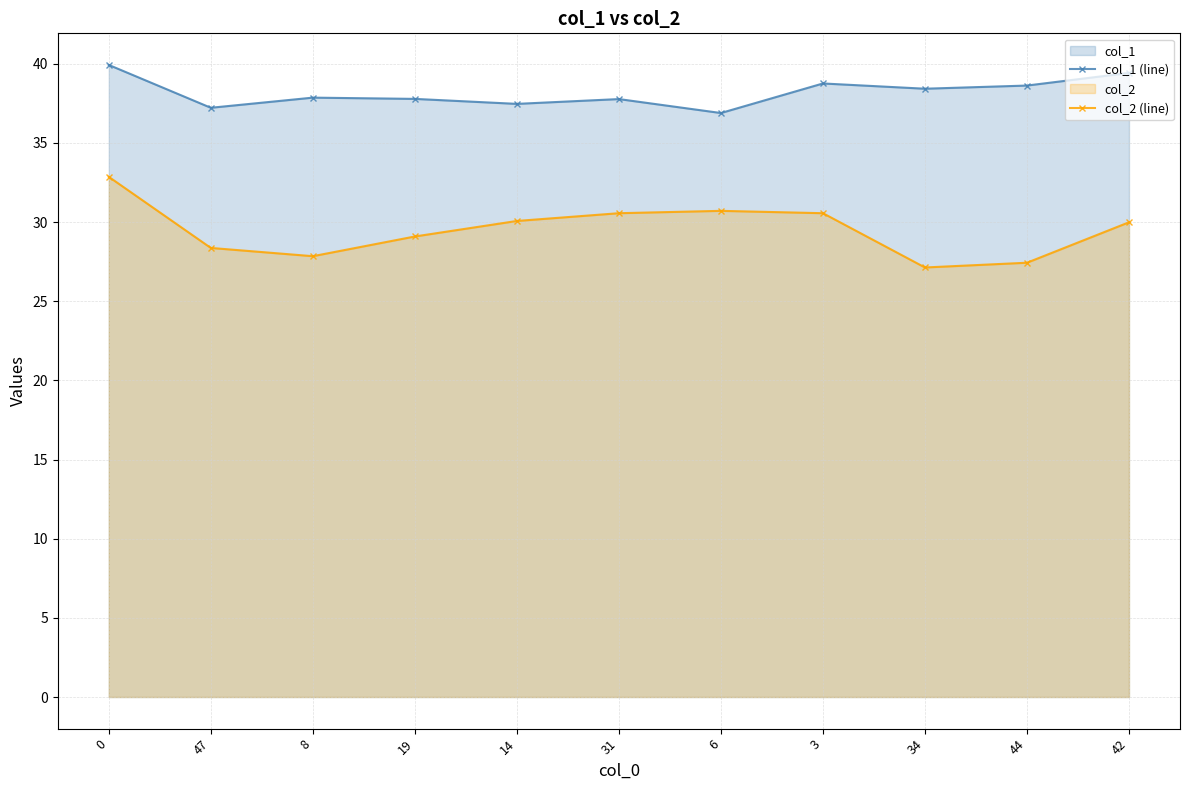

True or false: col_2 (line) and col_1 (line) cross at least once.

False